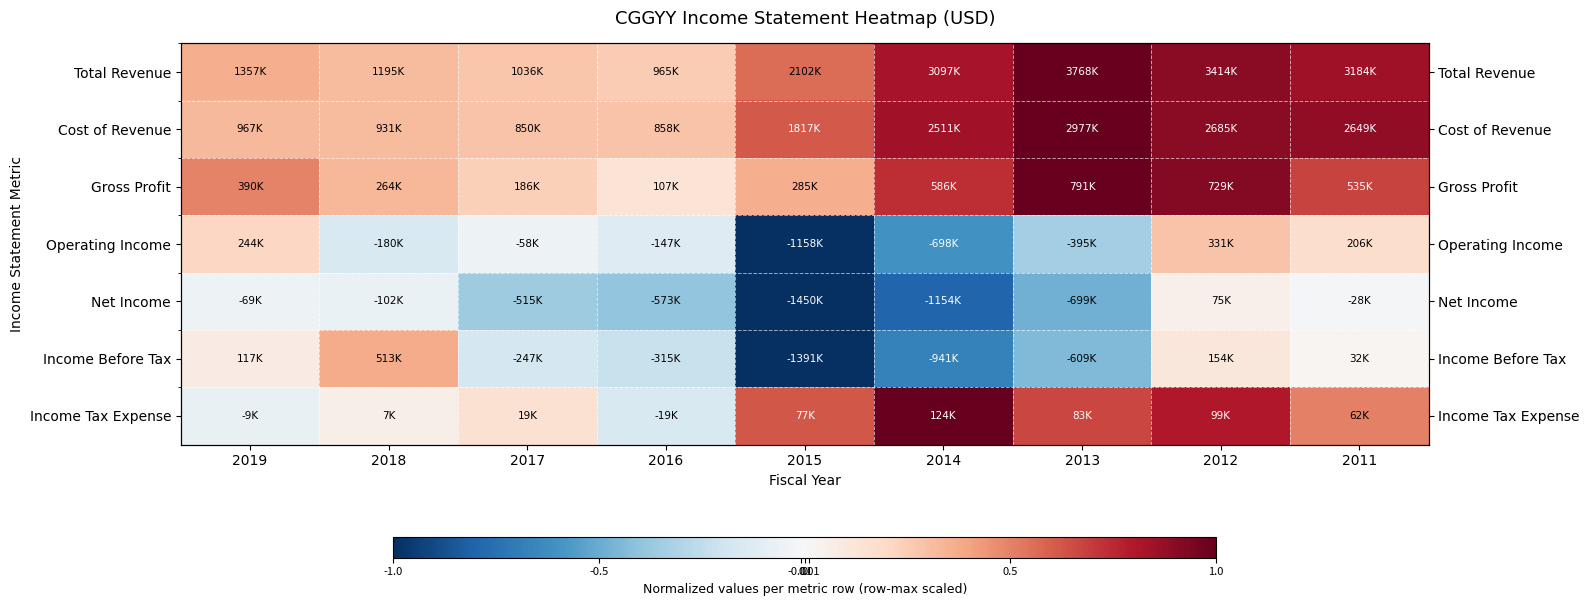

What is the smallest value displayed?

-1.0